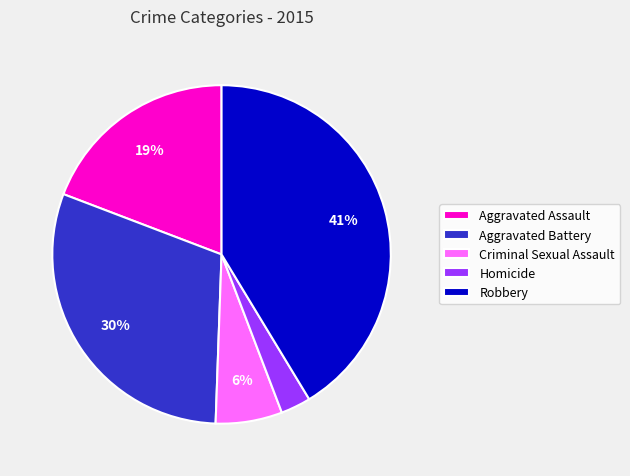

To the nearest percent, what portion does Aggravated Assault represent?

19%